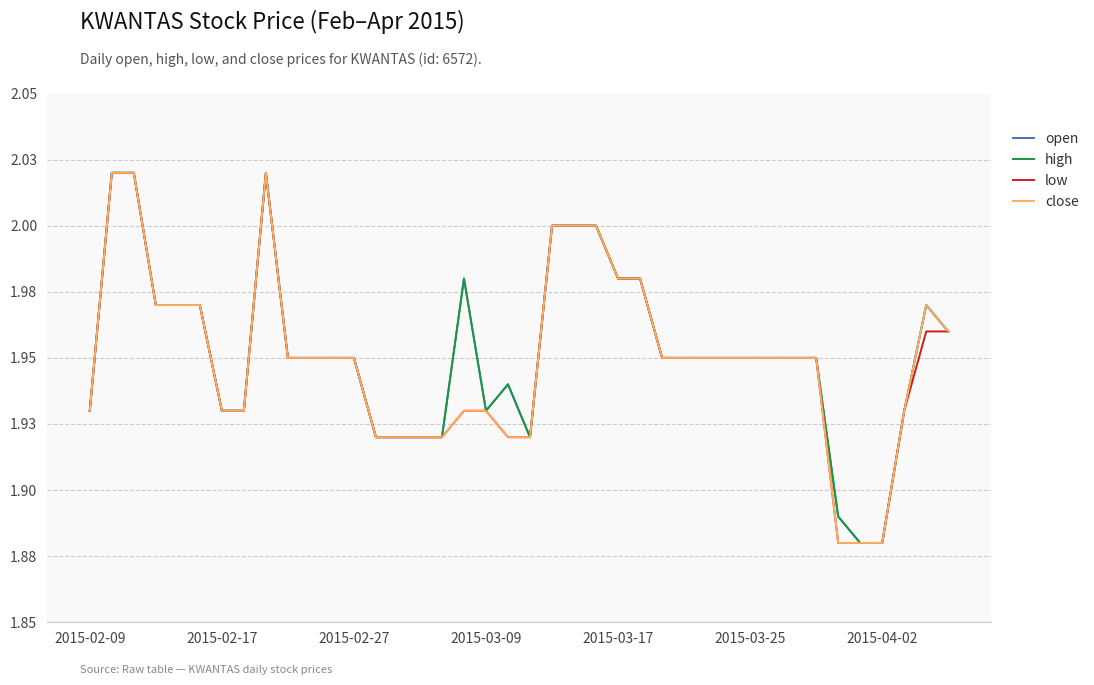

Does the chart have visible grid lines?

Yes